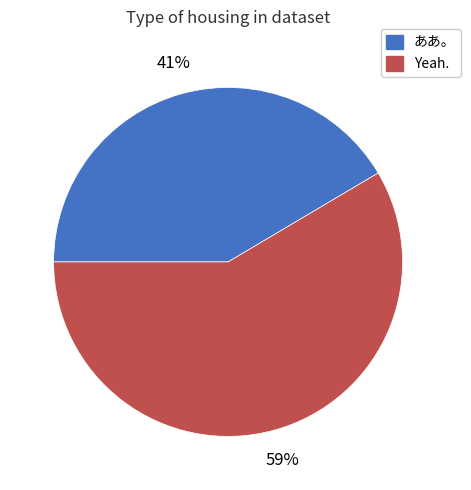

How many slices are in this pie chart?

2